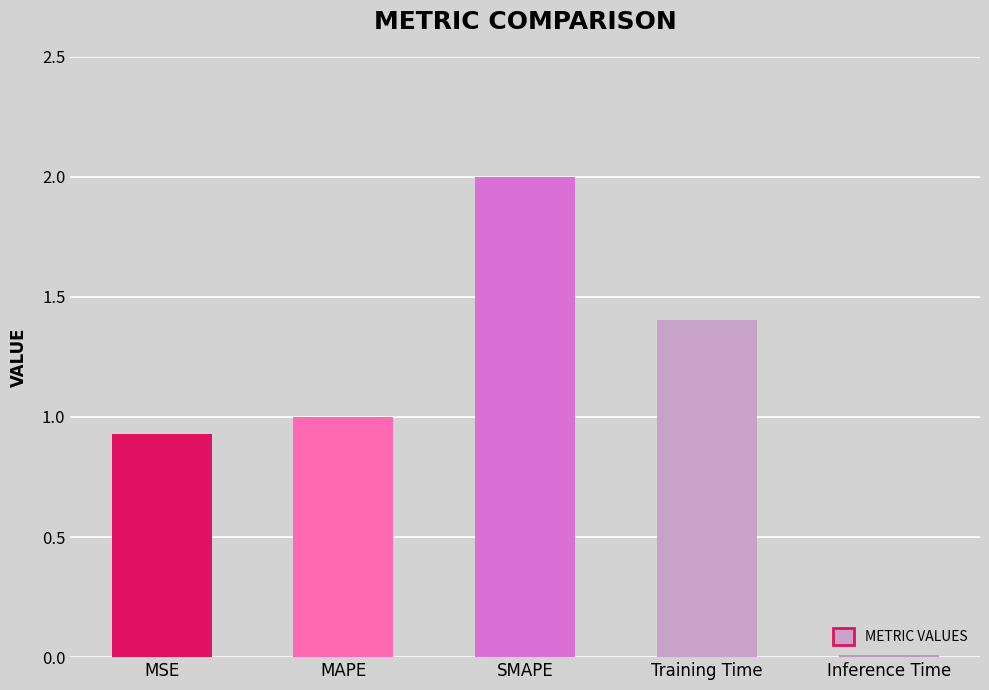

What is the sum of all values?

5.3